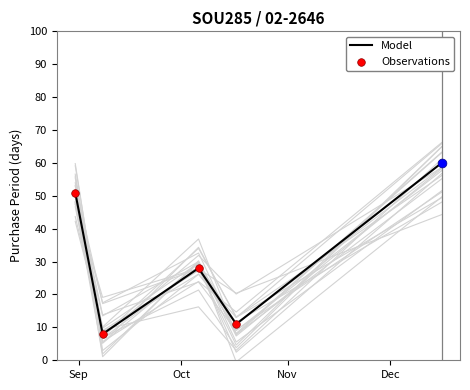

Between 2016-12-16 and 2016-10-17, which is larger?

2016-12-16